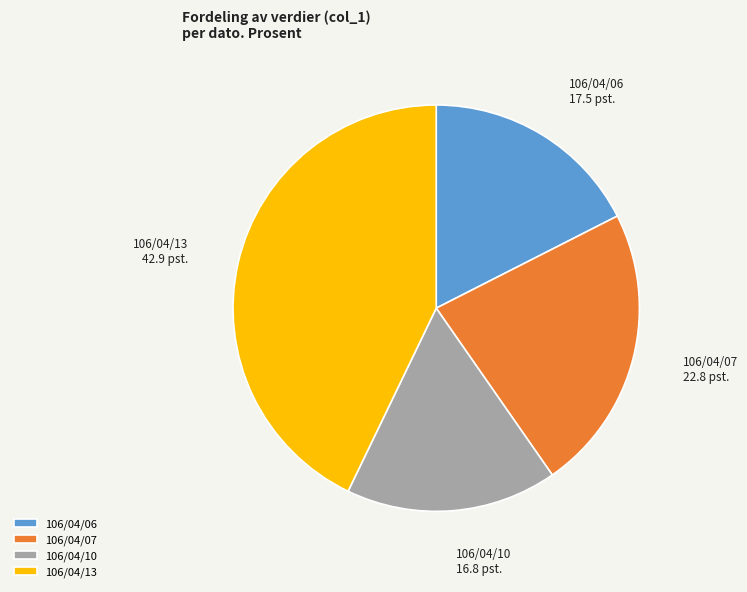

Does 106/04/07 account for over 50% of the chart?

No